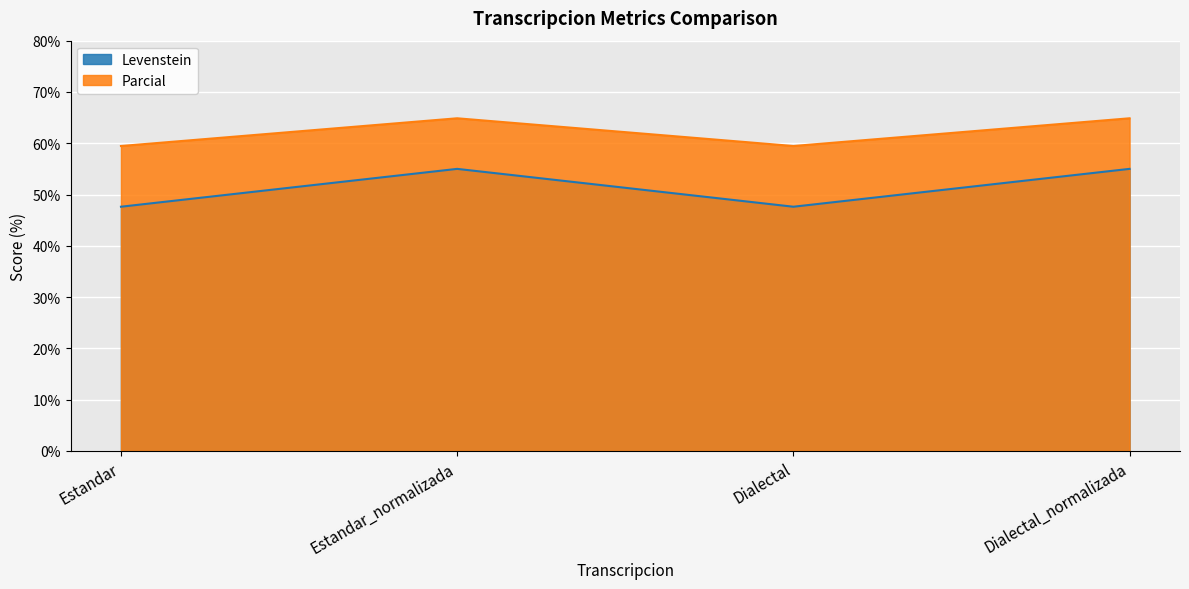

What is the label of the 1st point from the left?

Estandar